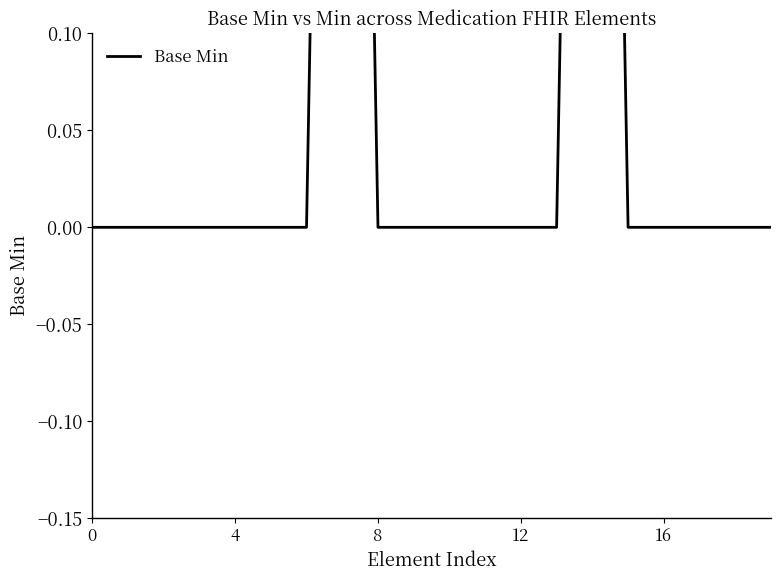

What is the greatest value displayed?

1